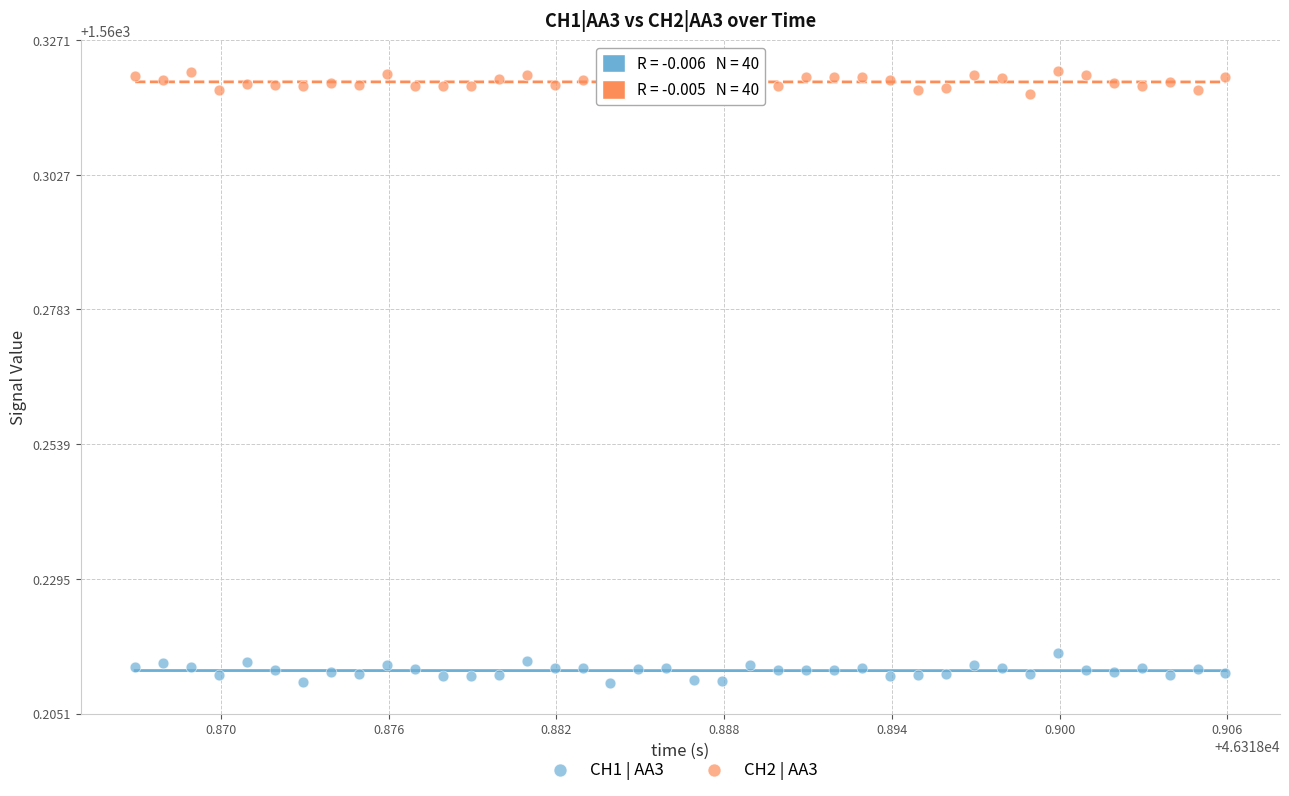

Which series contains the highest Y value?

CH2 | AA3